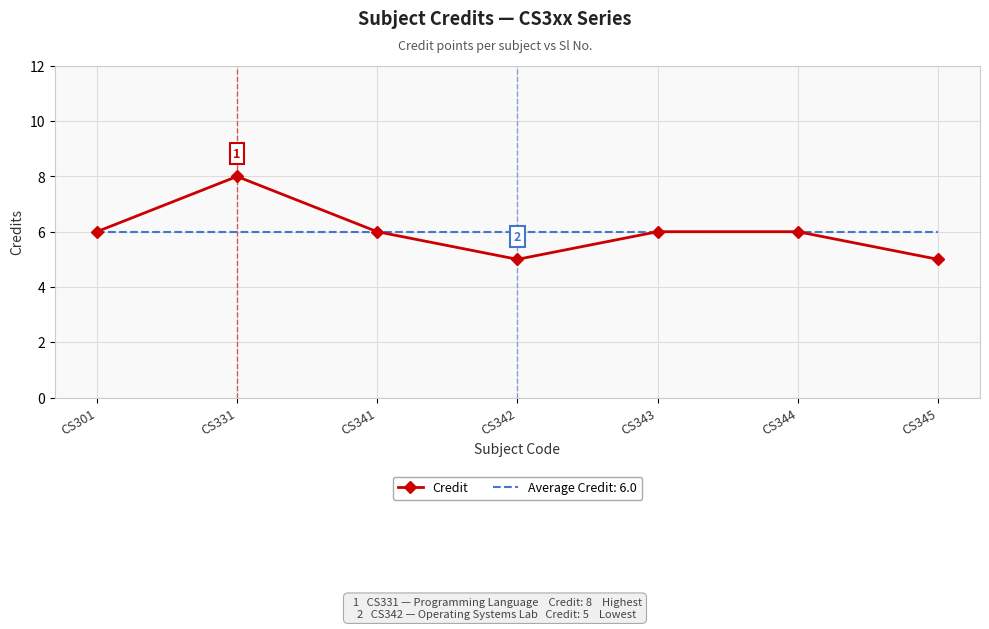

Is it true that Average Credit: 6.0 equals 6 at CS342?

True